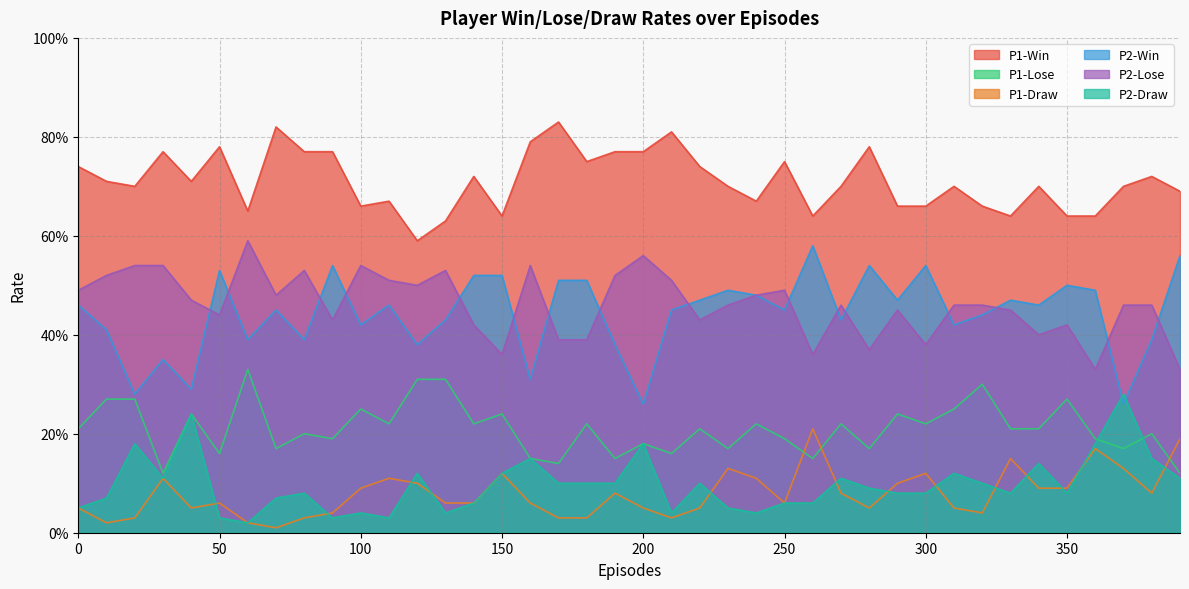

True or false: P1-Win and P2-Win intersect in this chart.

False